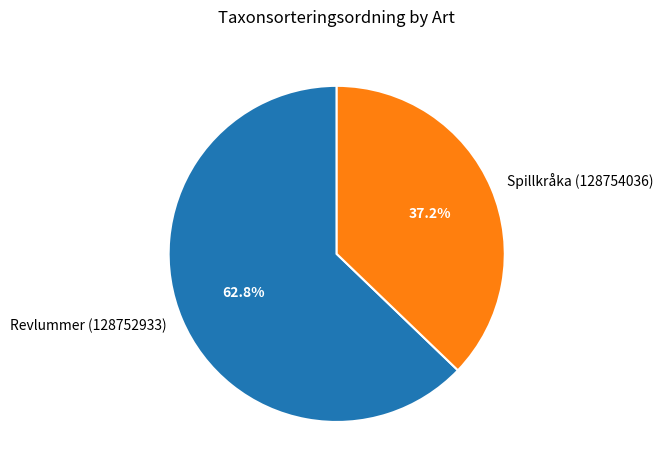

Is Revlummer (128752933) the majority of the pie?

Yes